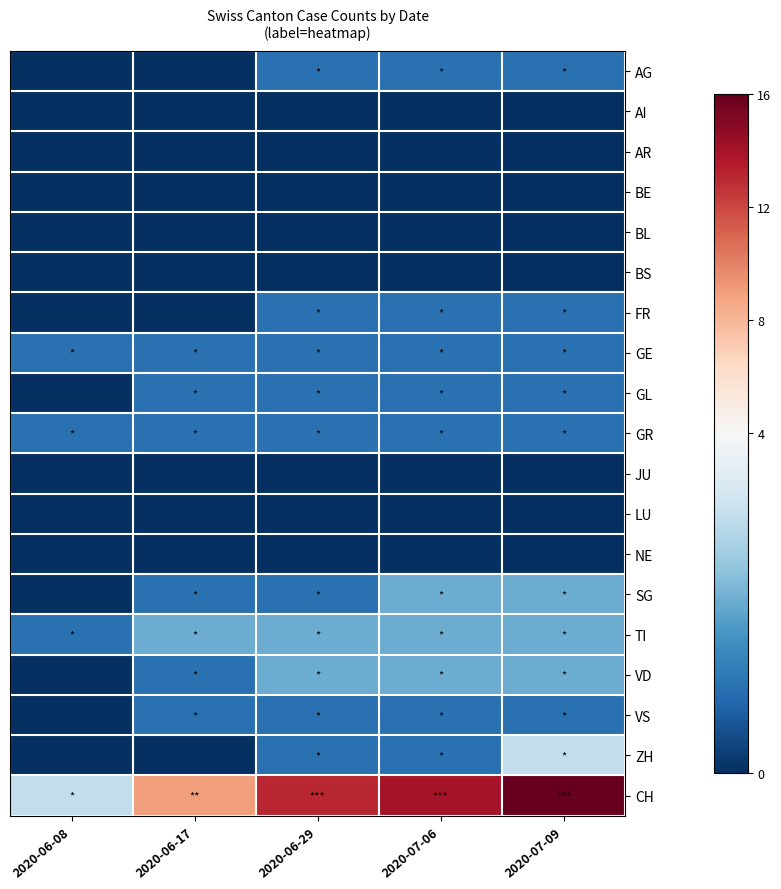

Which category has the highest value across all series?

2020-07-09